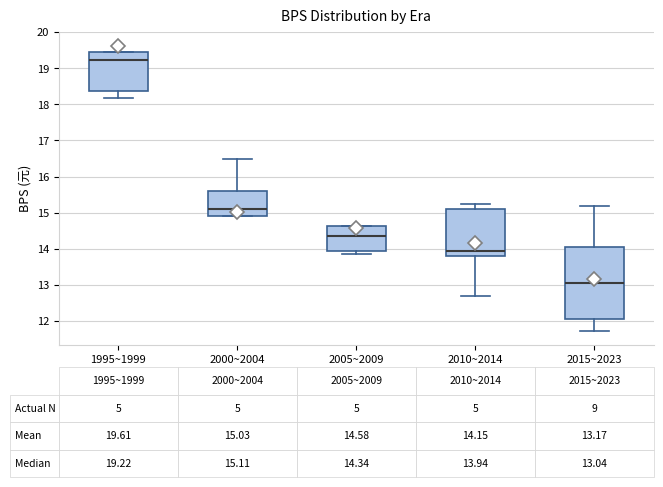

Which box's median line is the lowest?

2015~2023